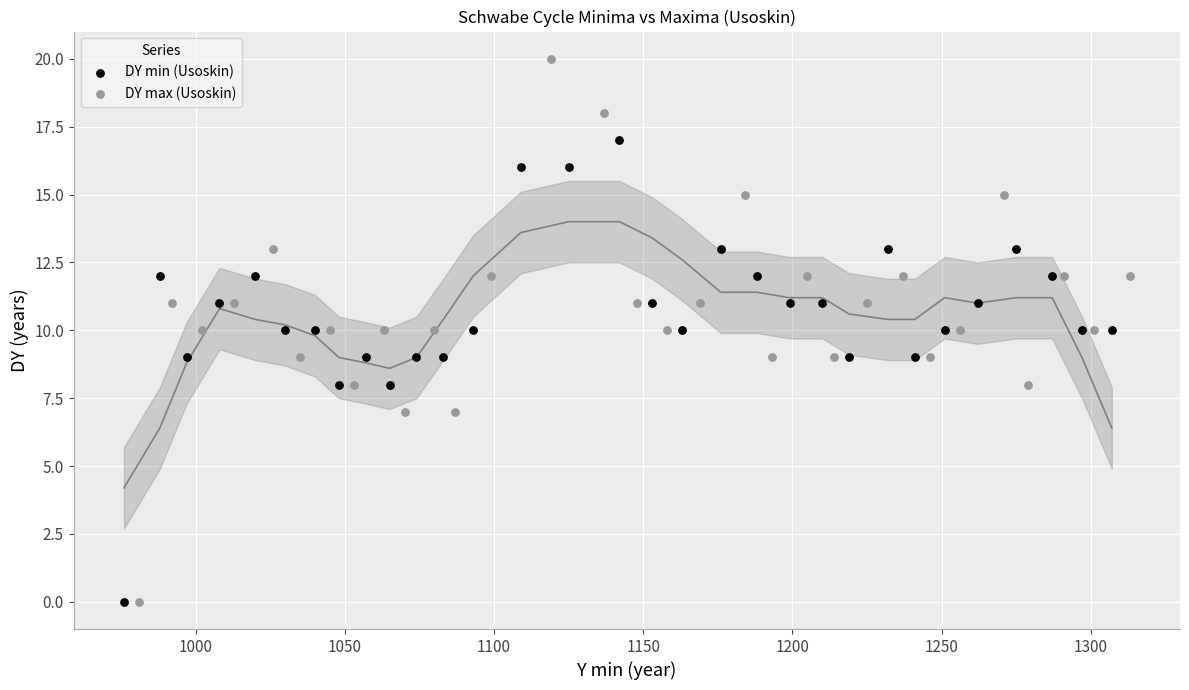

Which series has the widest spread of Y values?

DY max (Usoskin)